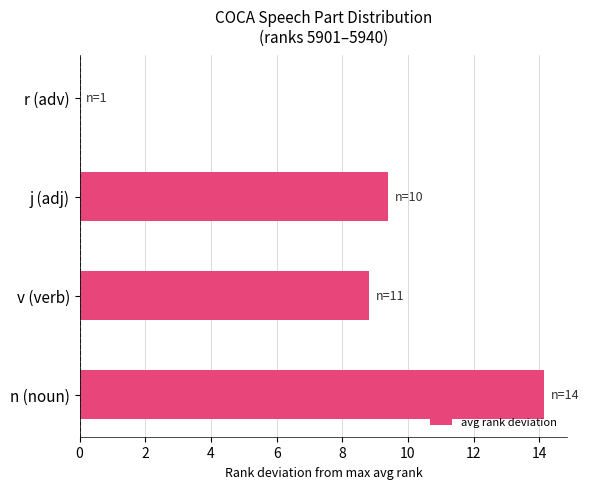

What is the greatest value displayed?

14.1